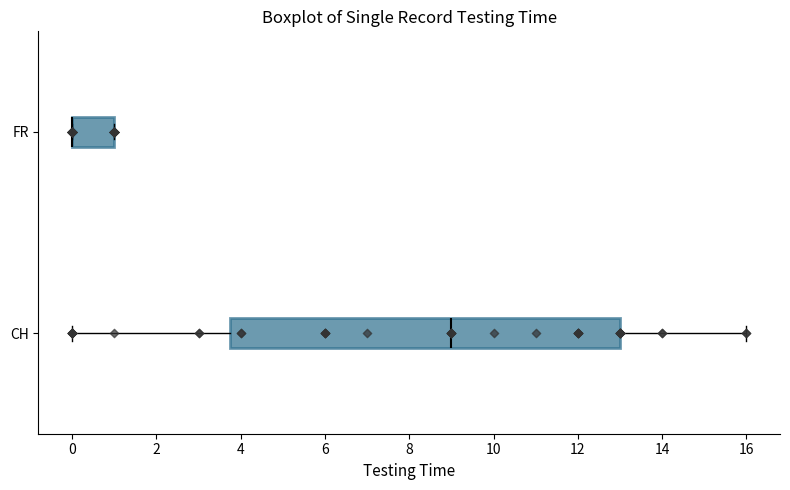

Reading bottom to top, transcribe this box plot: for each box, give where its median line is, the range the box spans, and where its two whiskers end, as read against the x-axis. The values are not printed on the chart, so give them approximately, as read against the axis.

CH: median 9.0, box 3.8 to 13.0, whiskers 0.0 to 16.0
FR: median 0.0 (drawn on the box's left edge), box 0.0 to 1.0, whiskers 0.0 to 1.0